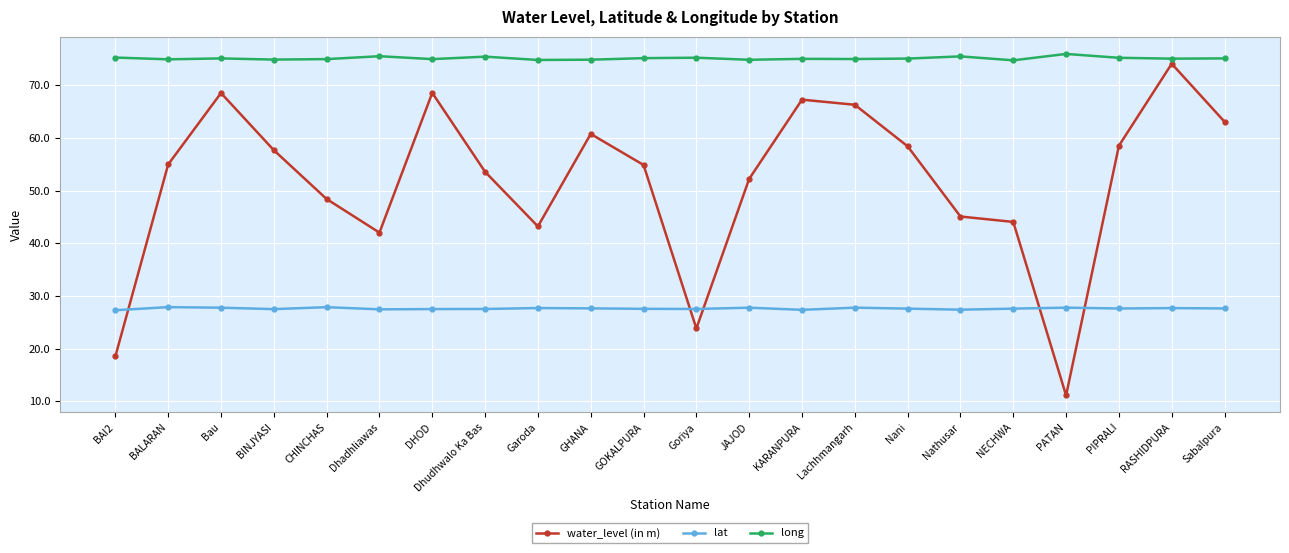

What is the label of the 2nd point from the left?

BALARAN